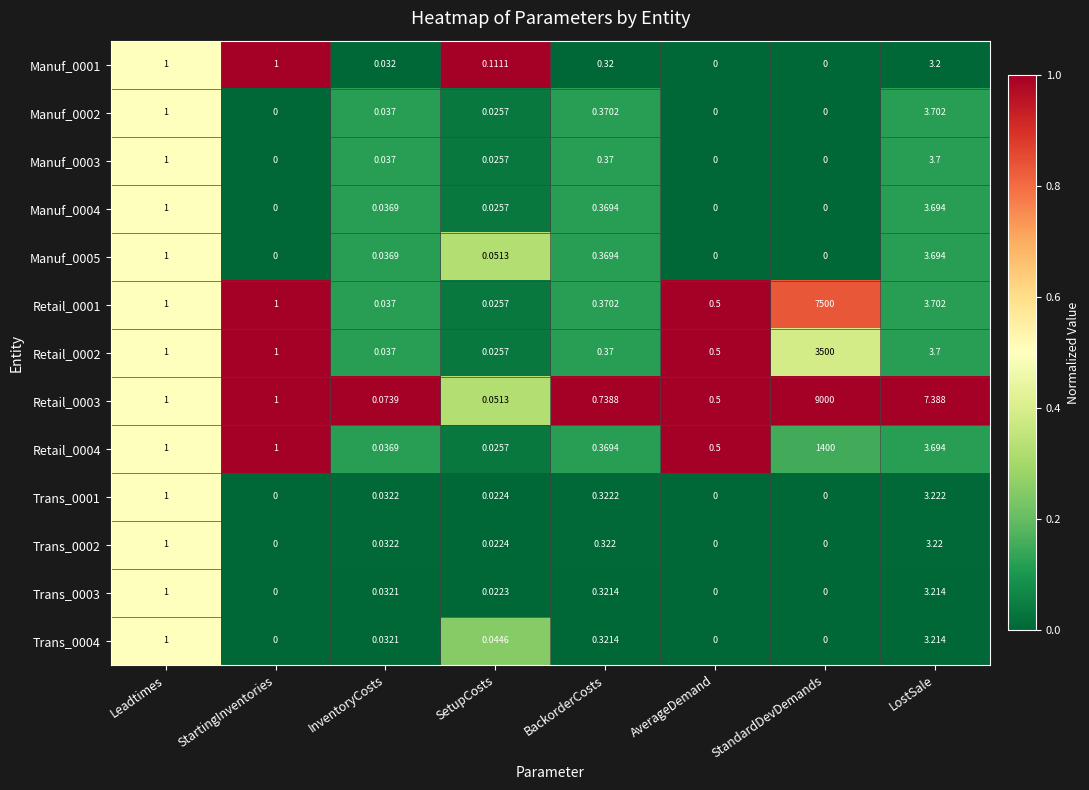

At which label does Retail_0002 reach its minimum?

SetupCosts